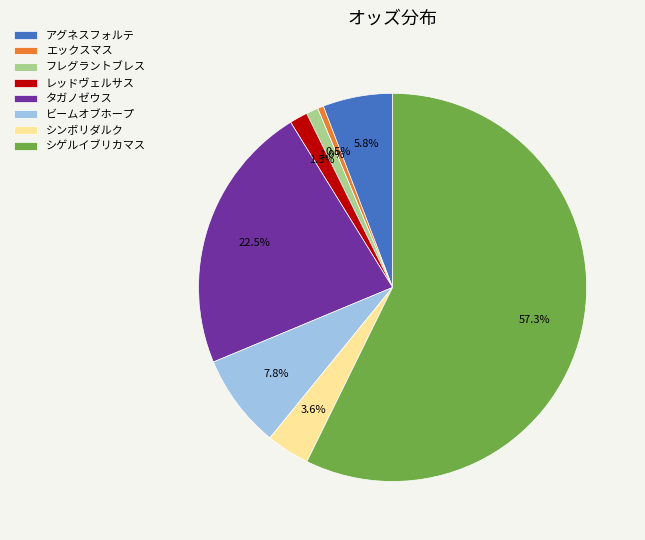

Between エックスマス and タガノゼウス, which is larger?

タガノゼウス